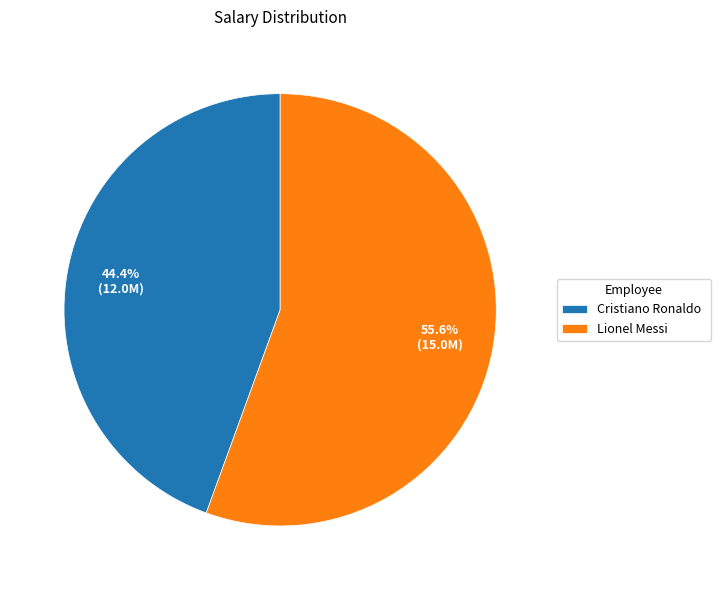

Is it true that Cristiano Ronaldo is 30% of the pie?

False